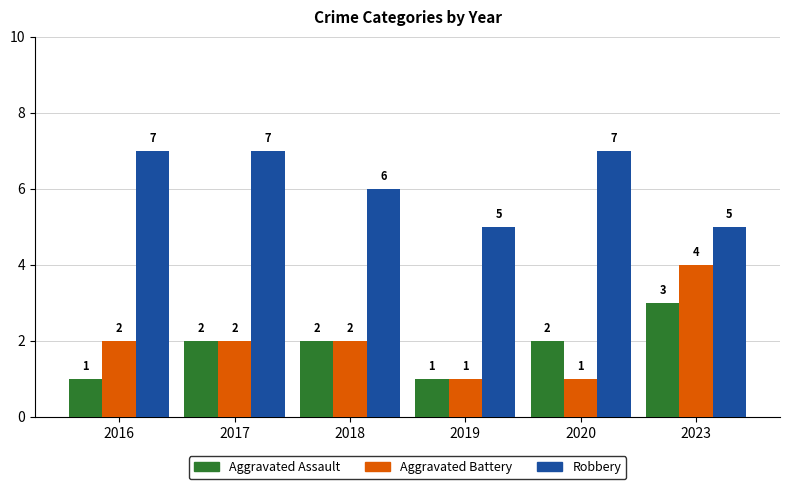

What is the difference between the second highest and second lowest values in the Aggravated Battery series?

1